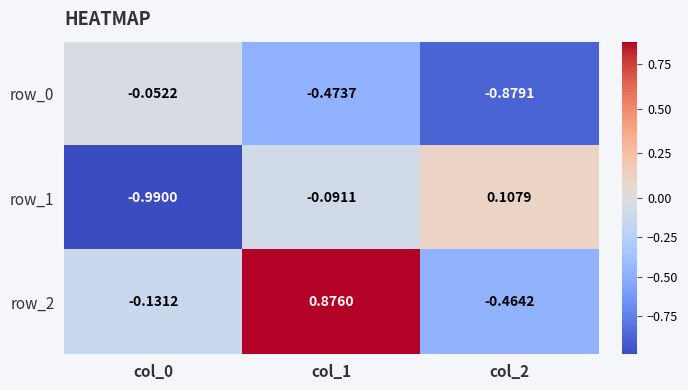

Which category has the highest value across all series?

col_1